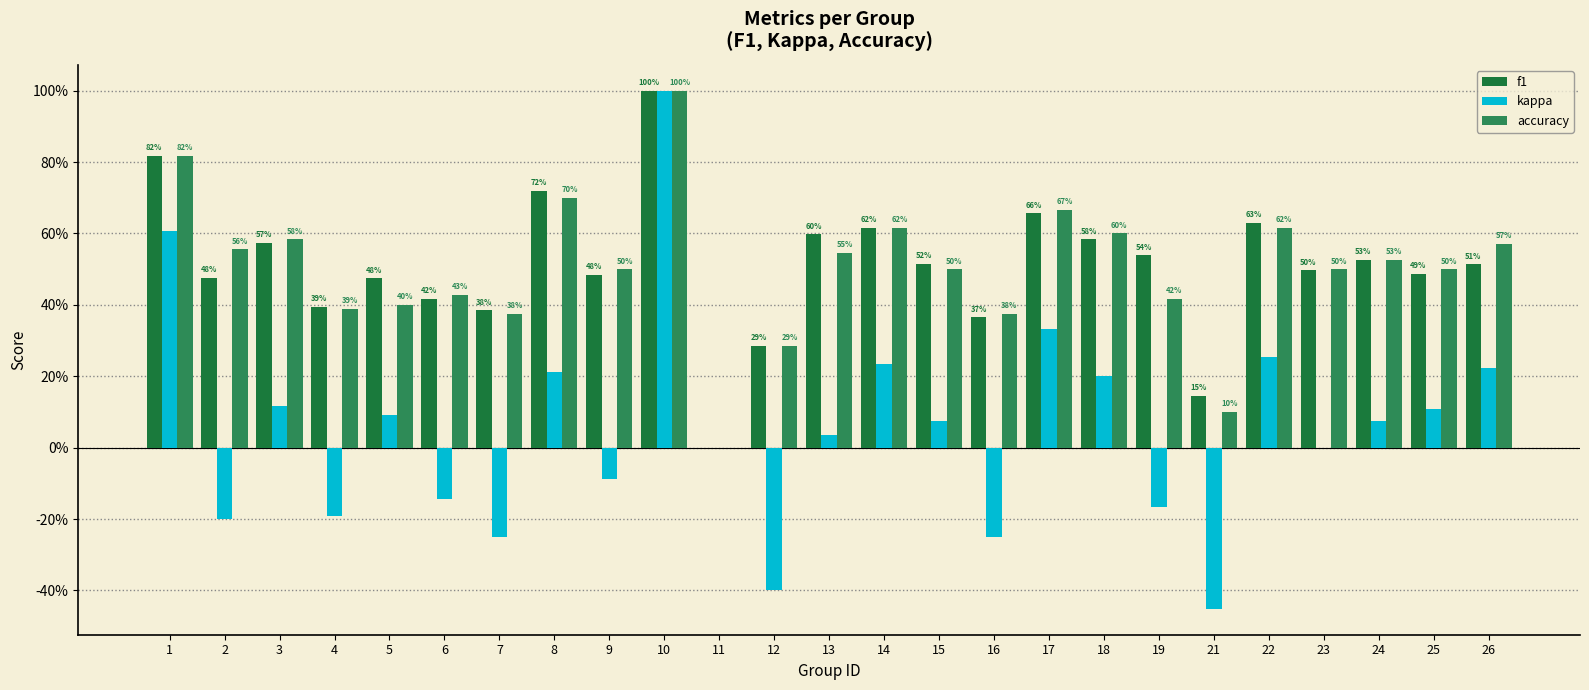

Are the bars grouped side by side (vs. stacked)?

Yes